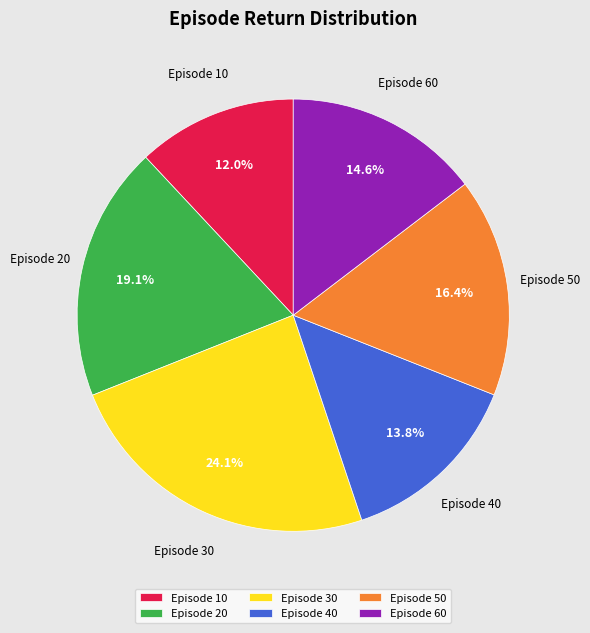

What is the ratio of the value at Episode 20 to the value at Episode 10?

1.6